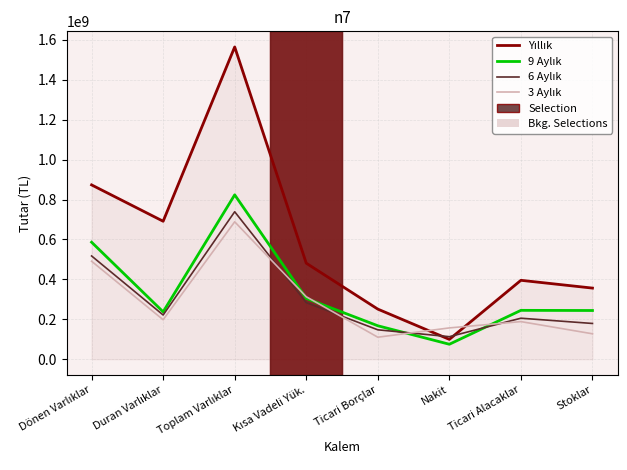

At which category does the chart reach its minimum across all series?

Nakit